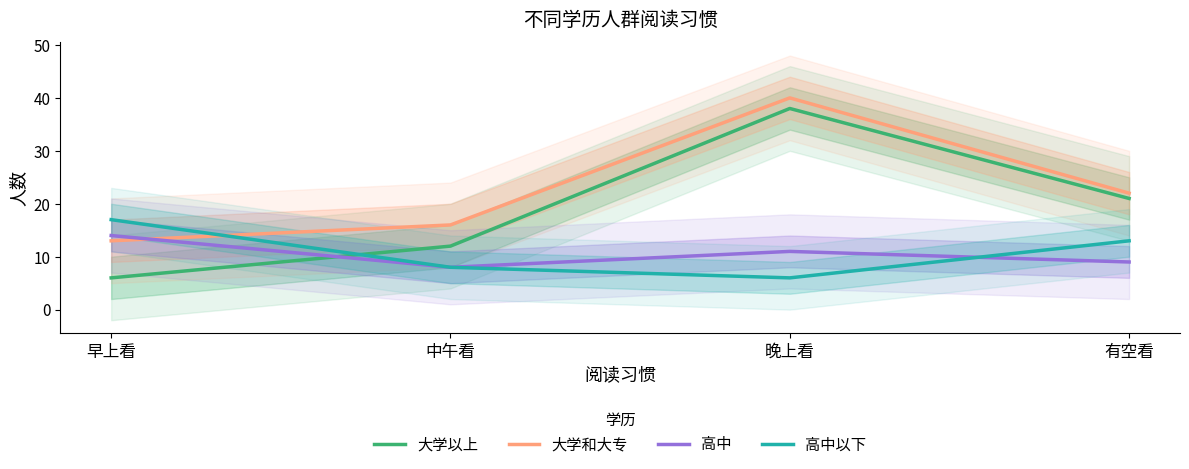

Reading left to right, list all the values displayed in this chart.

大学以上: 早上看=6	中午看=12	晚上看=38	有空看=21
大学和大专: 早上看=13	中午看=16	晚上看=40	有空看=22
高中: 早上看=14	中午看=8	晚上看=11	有空看=9
高中以下: 早上看=17	中午看=8	晚上看=6	有空看=13